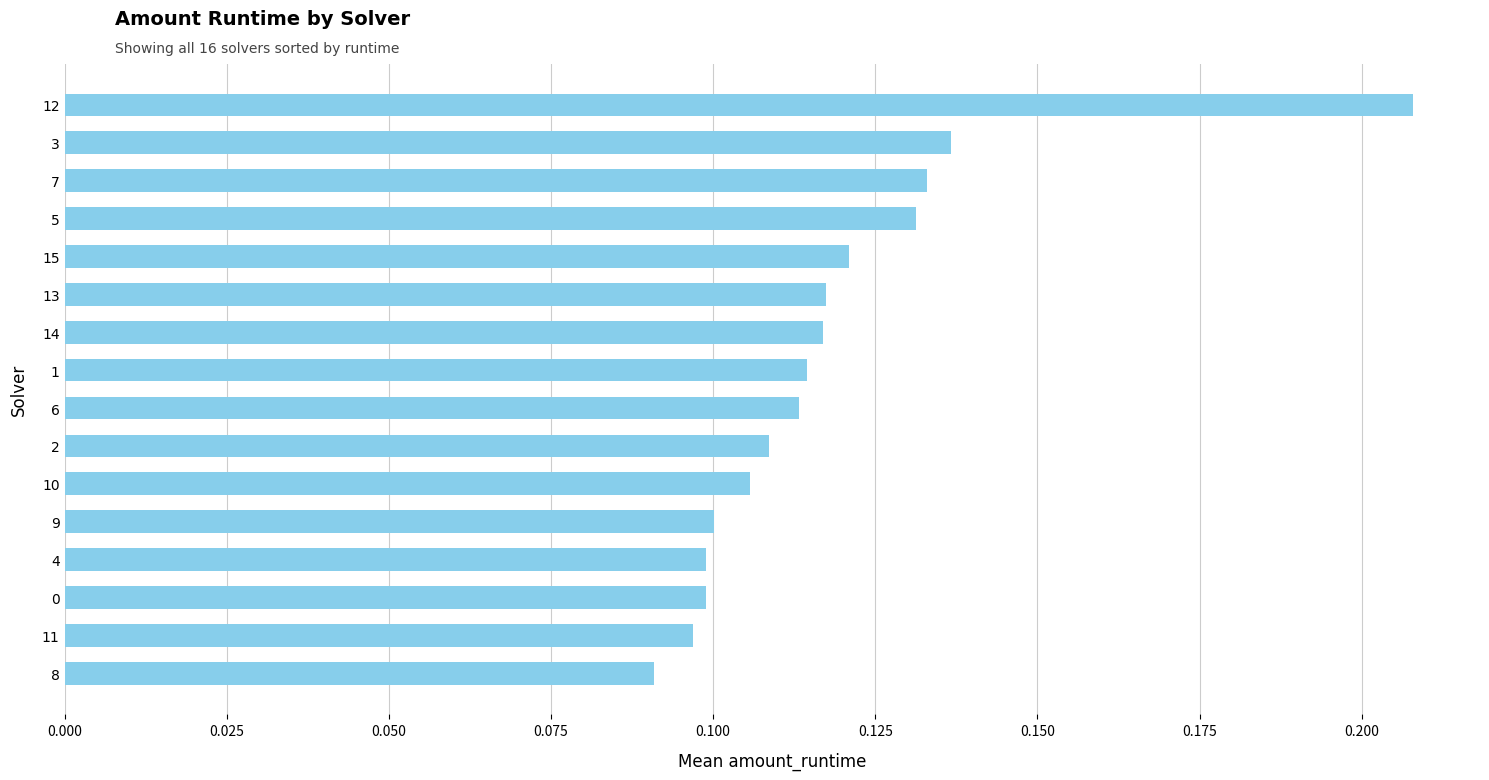

Where is the data nearest to the value 0?

8